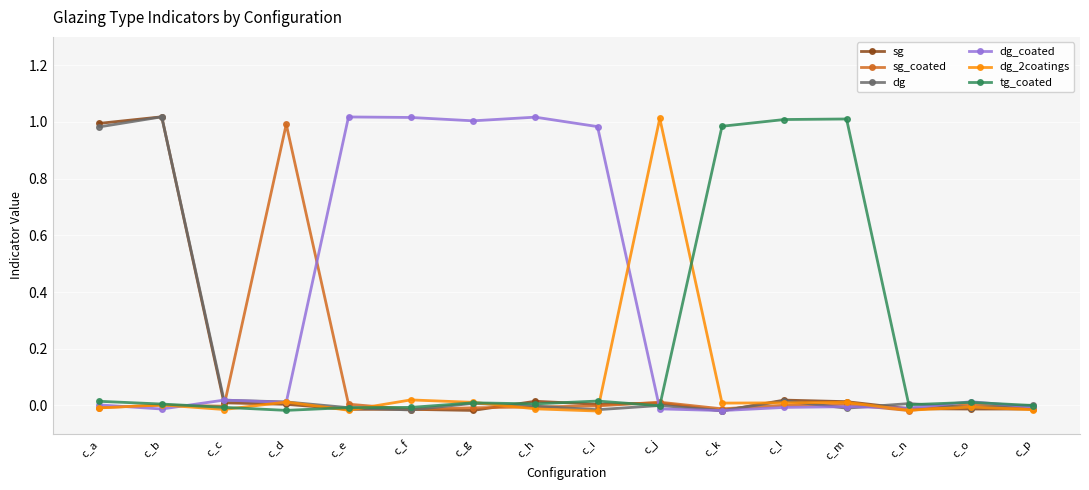

Between c_k and c_p, which series saw the biggest shift?

tg_coated